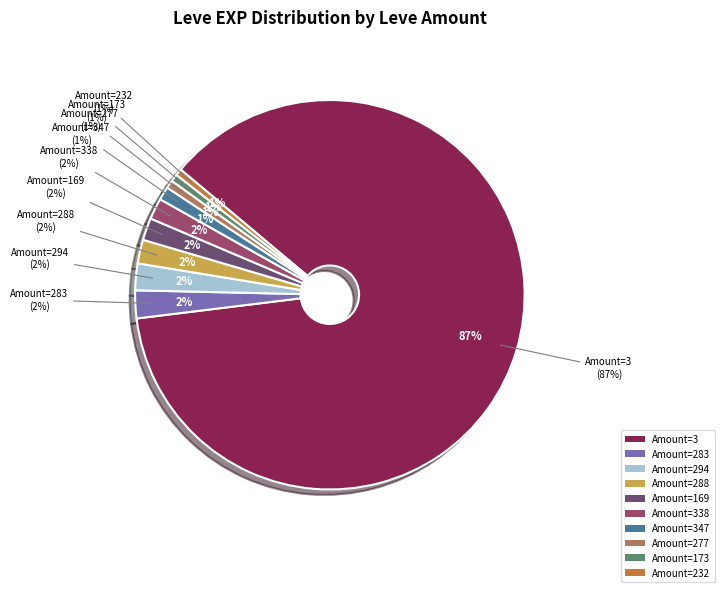

True or false: 3 accounts for 6% of the total.

False